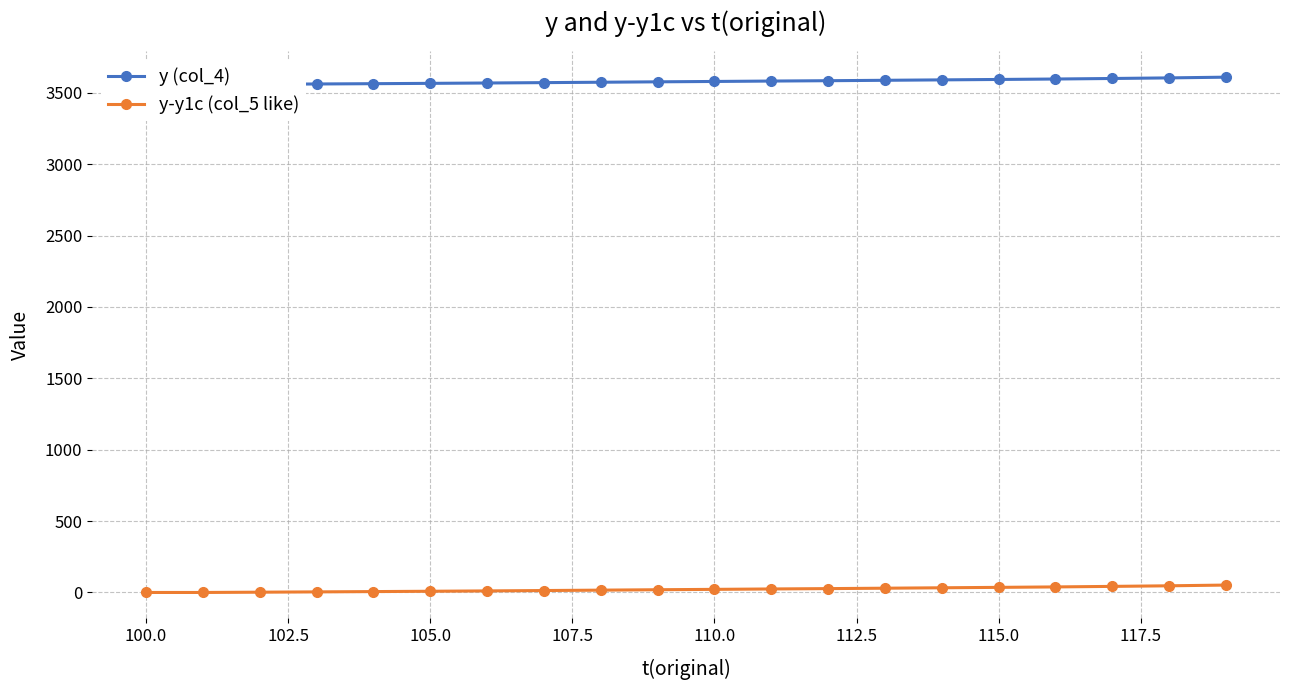

How many data points in y-y1c (col_5 like) are less than 21?

10